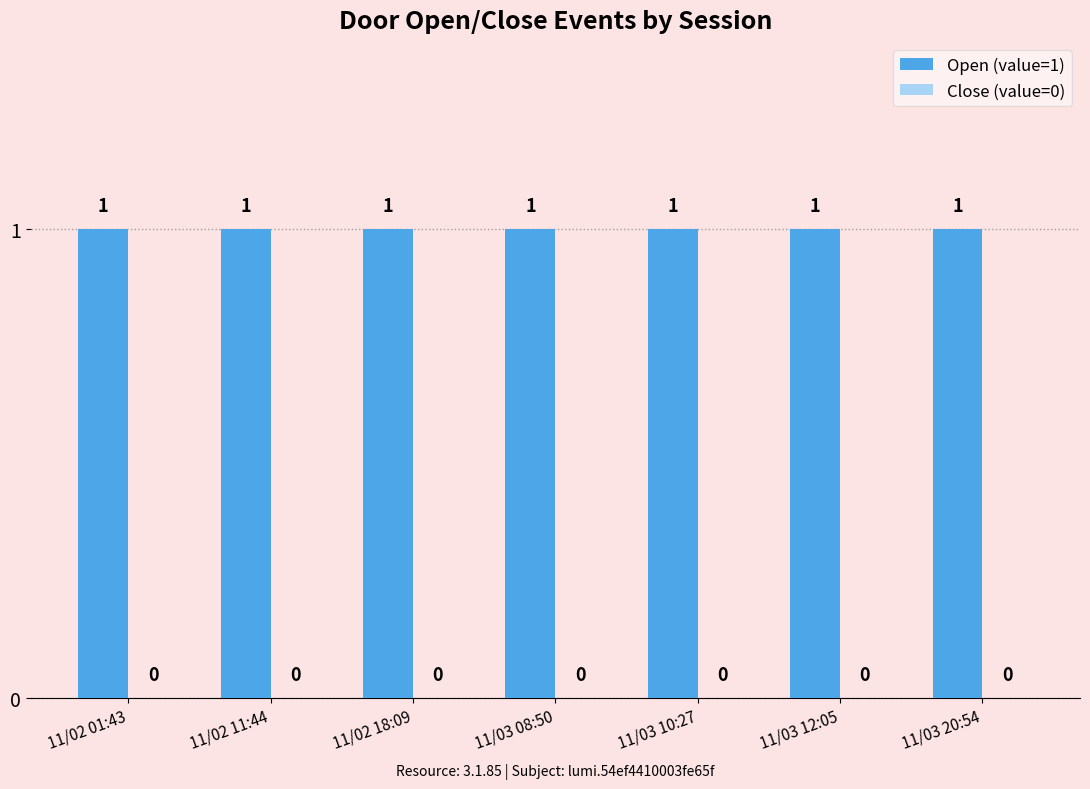

Is the value of Close (value=0) at 11/03 10:27 greater than the value of Open (value=1) at 11/03 20:54?

No